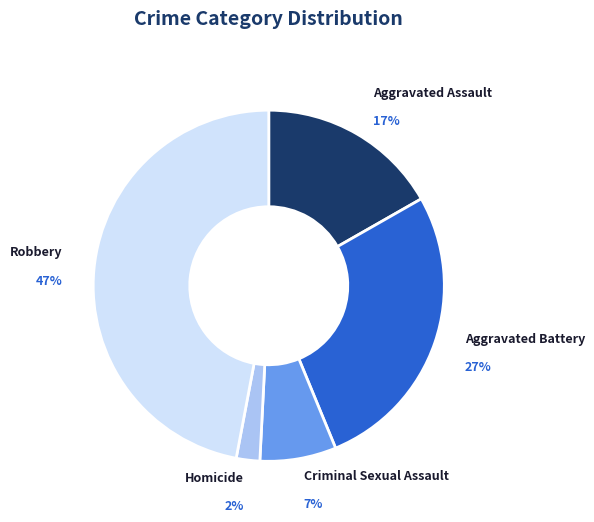

What is the ratio of the value at Homicide to the value at Aggravated Battery?

0.1